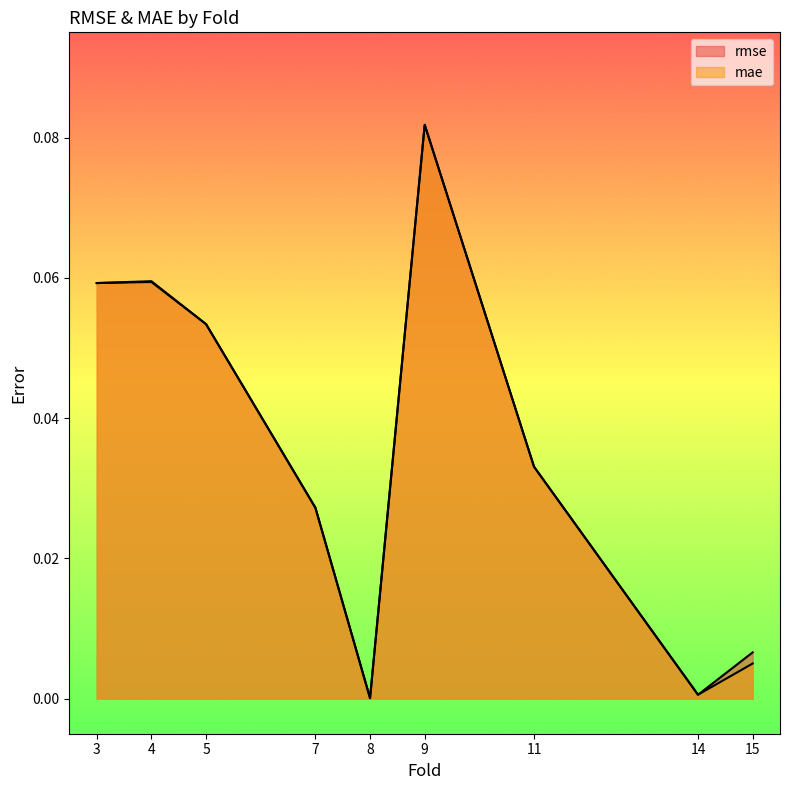

What is the total value across all series at 9?

0.2